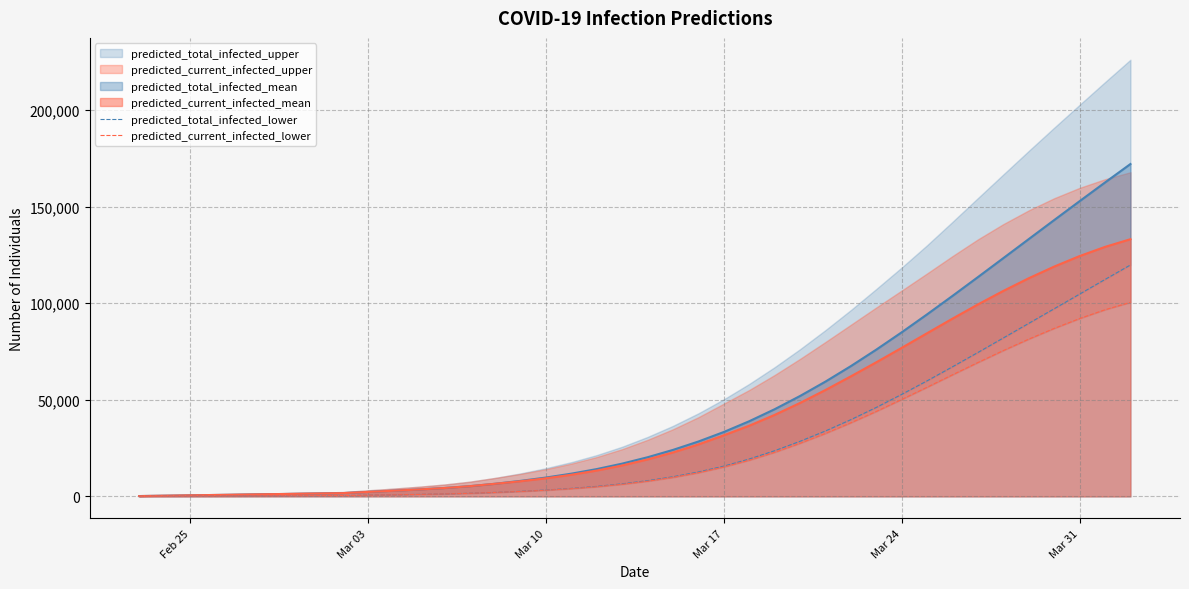

What is the difference between the maximum and minimum values in the predicted_current_infected_lower series?

100393